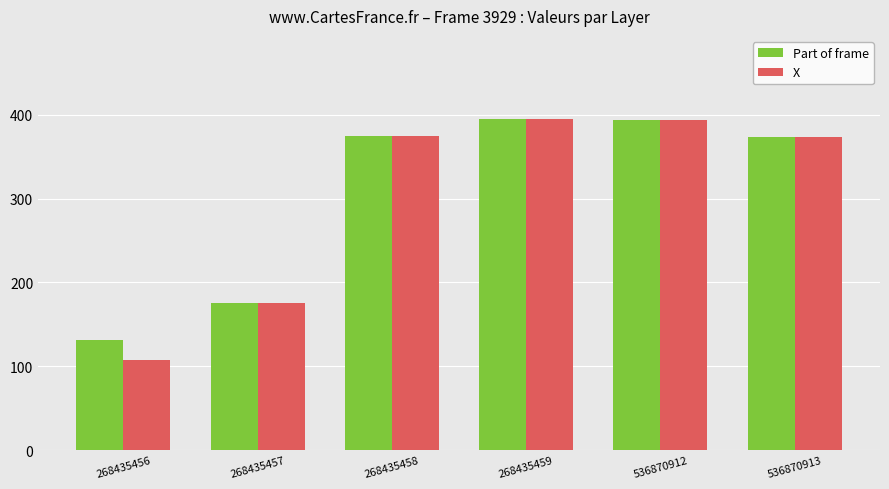

What is the total value across all series at 536870913?

748.0